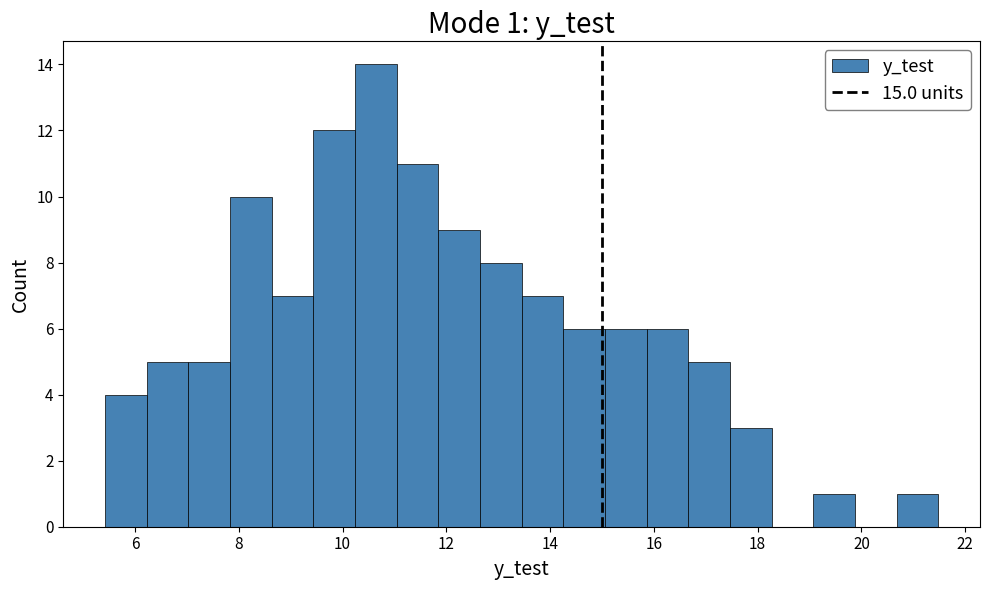

Over which range of the x-axis is the bar tallest?

10.2 to 11.0